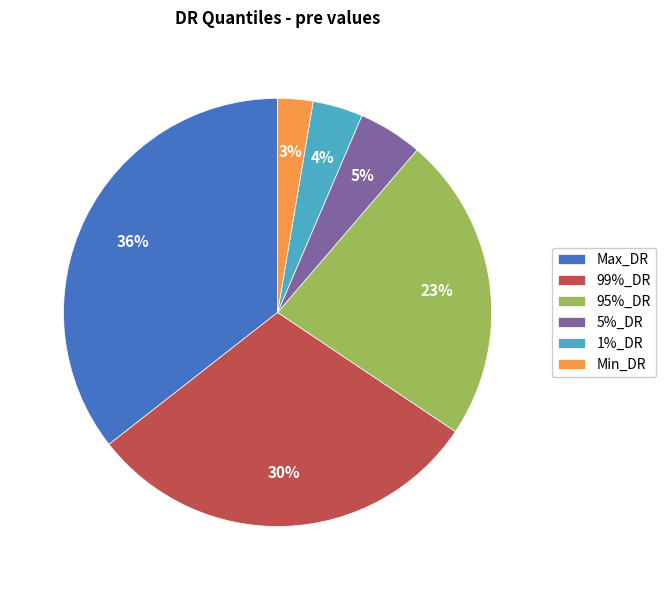

The Max_DR slice represents 36% of the pie. True or false?

True